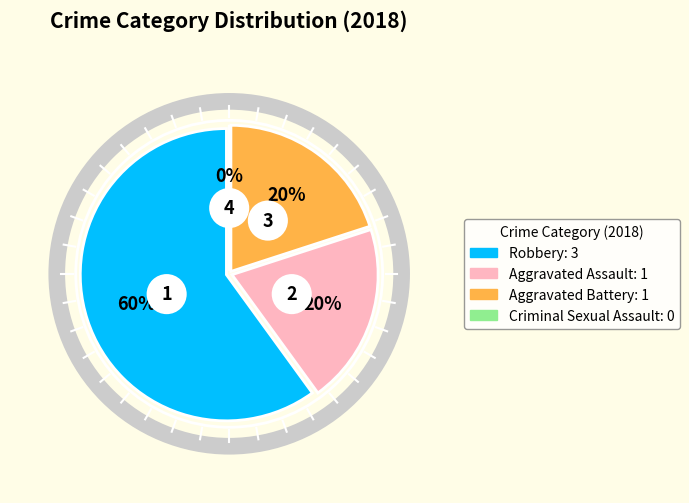

To the nearest percent, what portion does Aggravated Assault represent?

20%